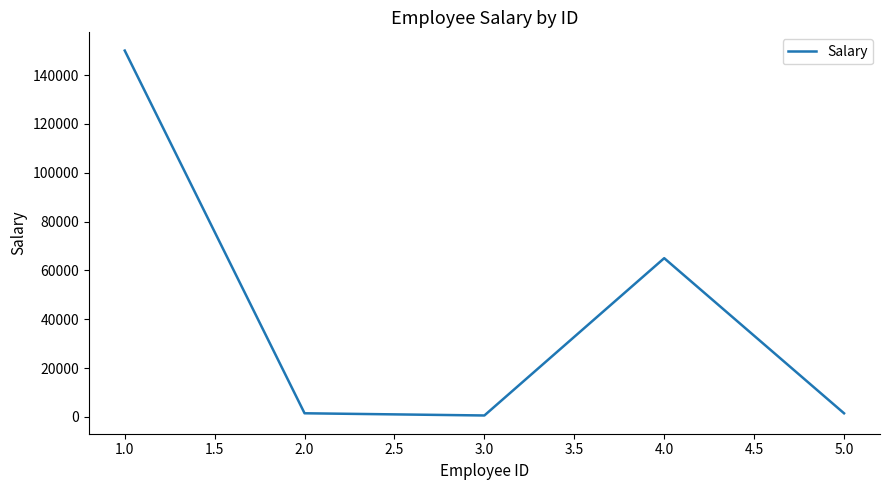

What is the difference between the maximum and minimum values?

149400